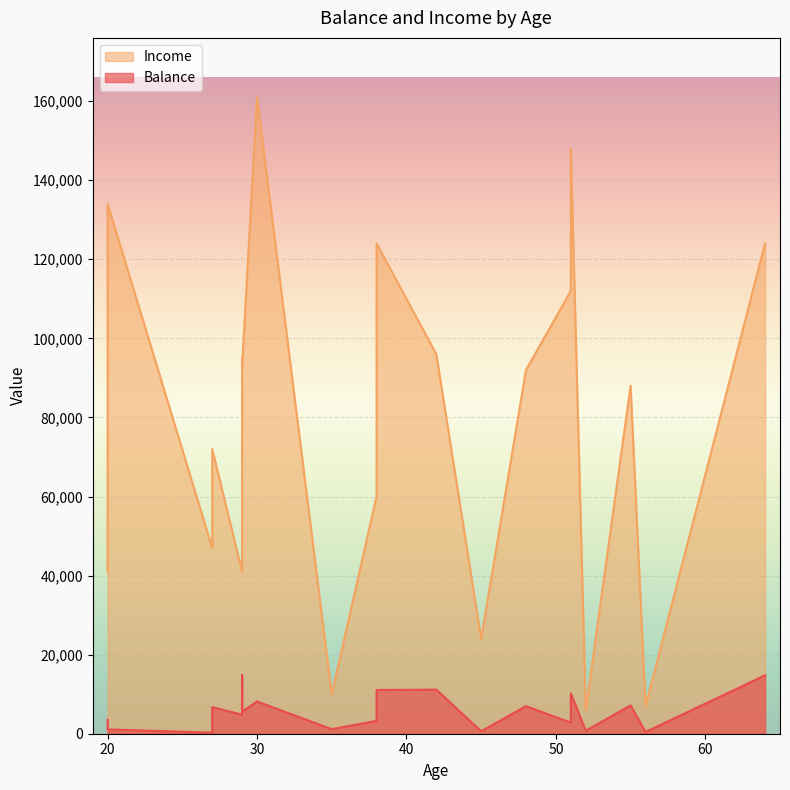

List the series in order of their peak value, highest first.

Income, Balance